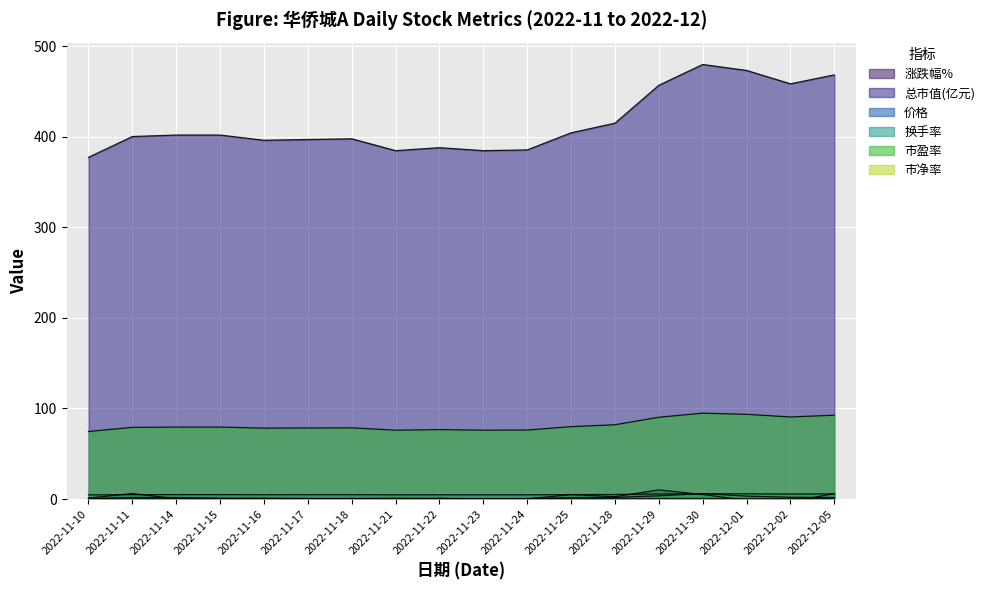

What is the label of the 11th point from the right?

2022-11-21